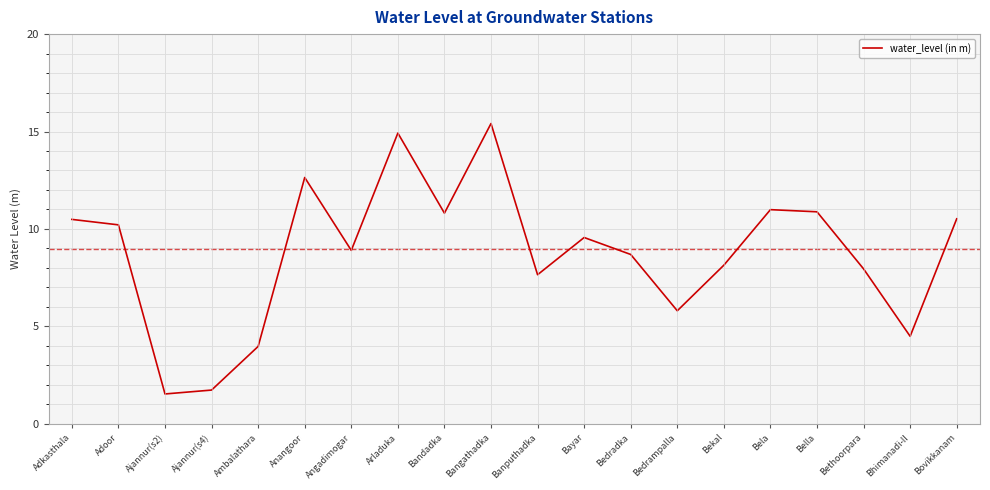

Is this an area chart (filled region under the line)?

No